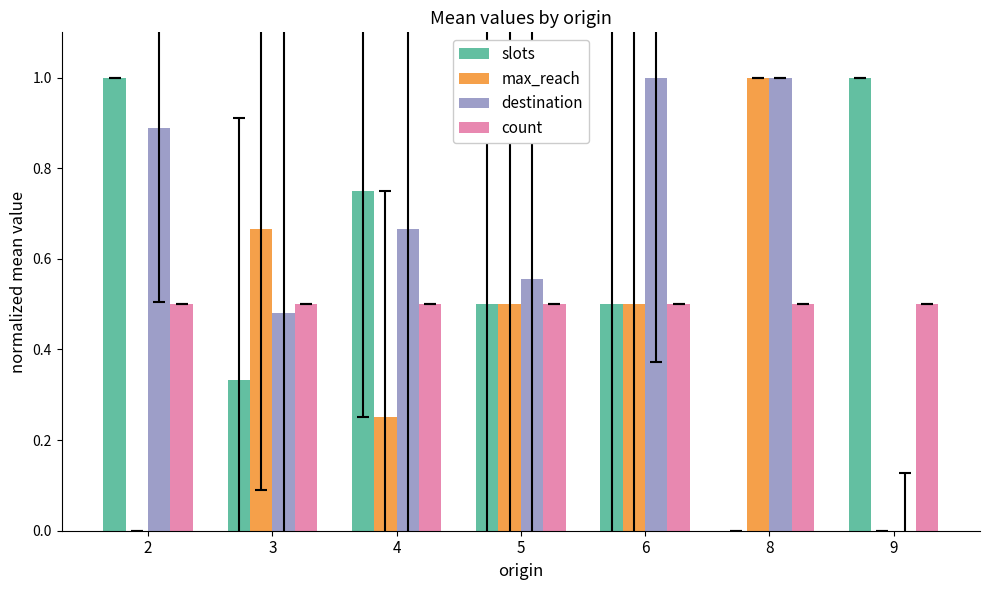

What is the highest value of the destination series?

1.0